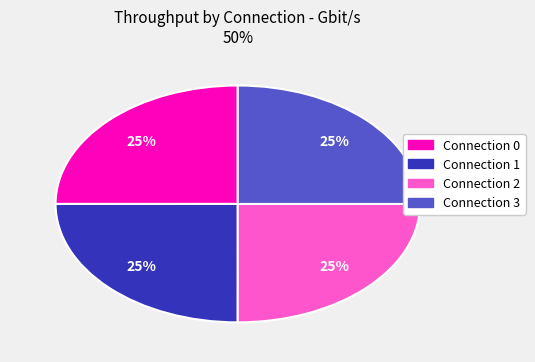

To the nearest percent, what is the combined percentage of Connection 2 and Connection 1?

50%